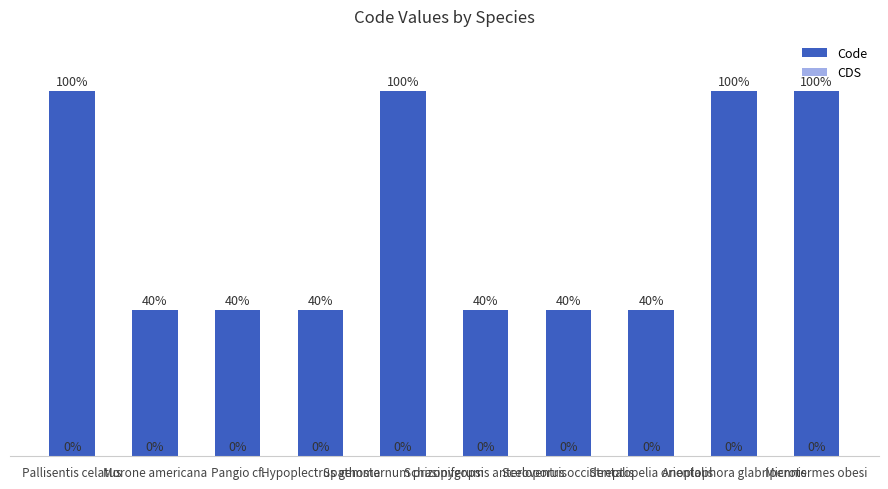

What is the label of the 6th bar from the left?

Schizopygopsis anteroventris